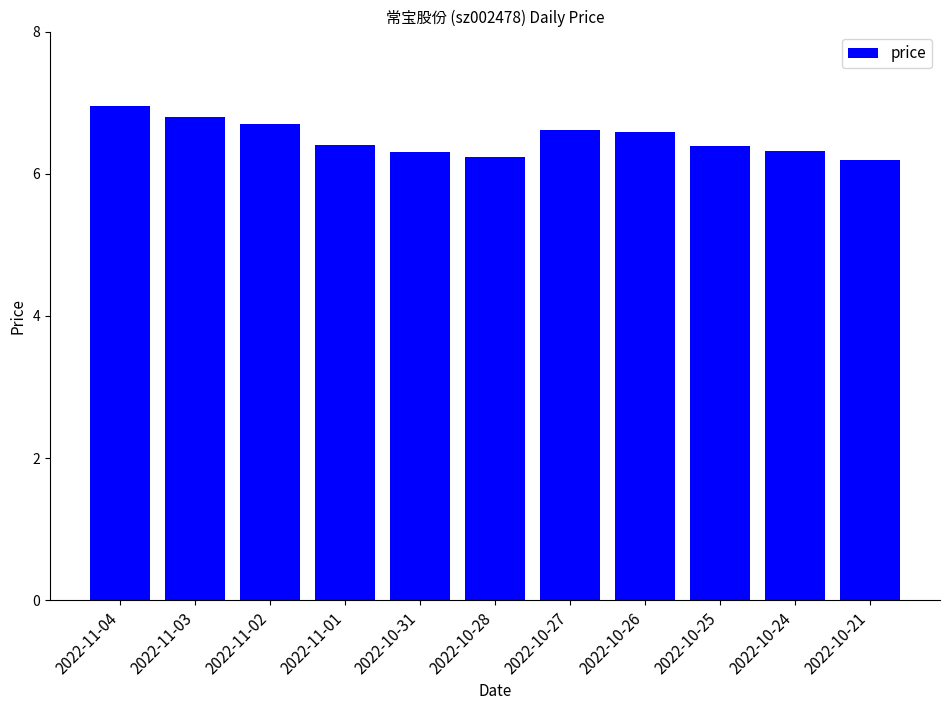

Reading left to right, extract all data points from this chart.

7.0	6.8	6.7	6.4	6.3	6.2	6.6	6.6	6.4	6.3	6.2